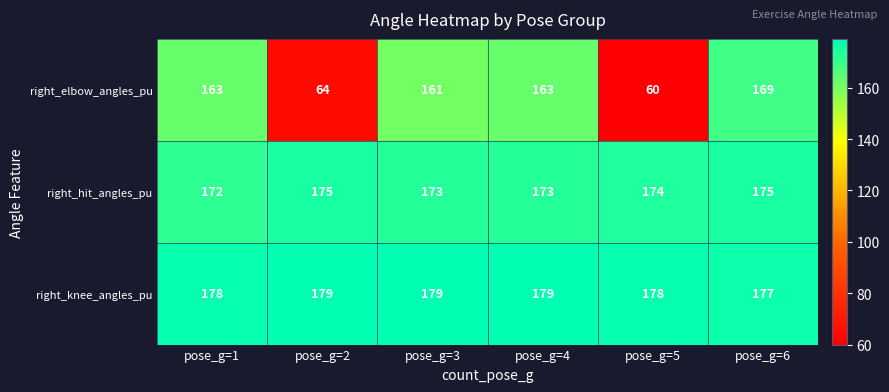

What is the difference between the maximum and minimum values in the right_elbow_angles_pu series?

109